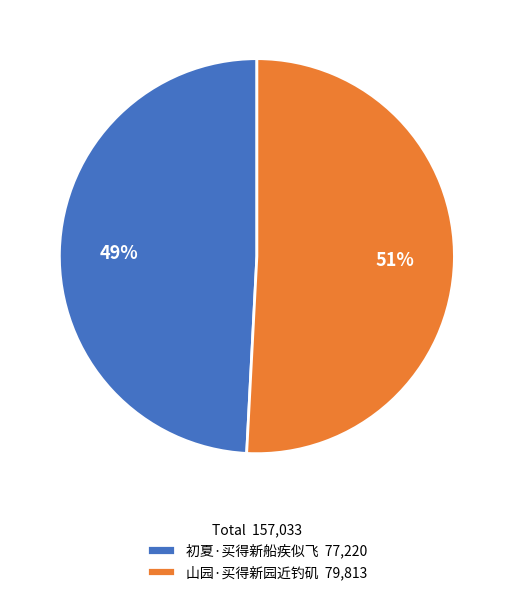

What percentage is the 山园·买得新园近钓矶 slice, to the nearest percent?

51%